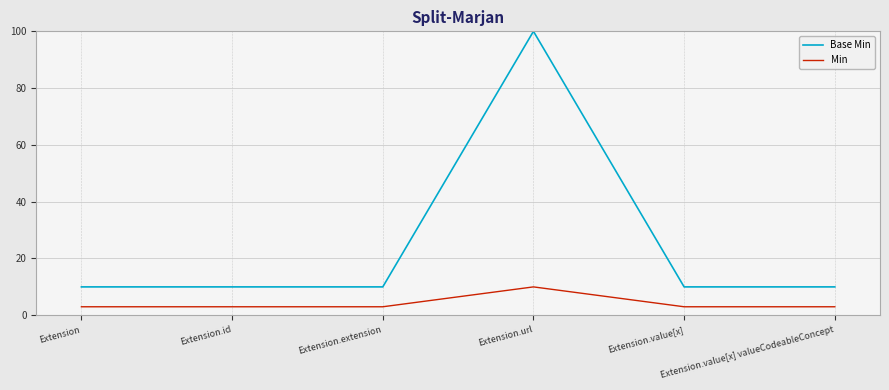

True or false: Min and Base Min cross at least once.

False